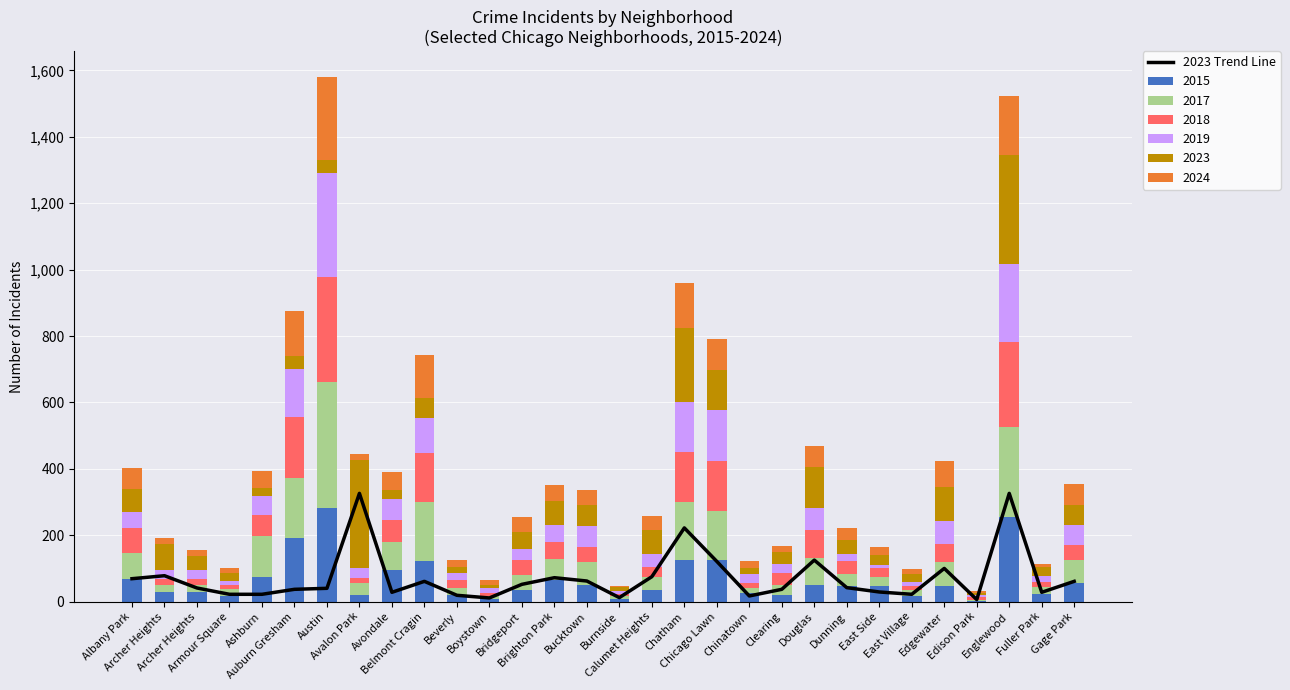

What is the average value?

72